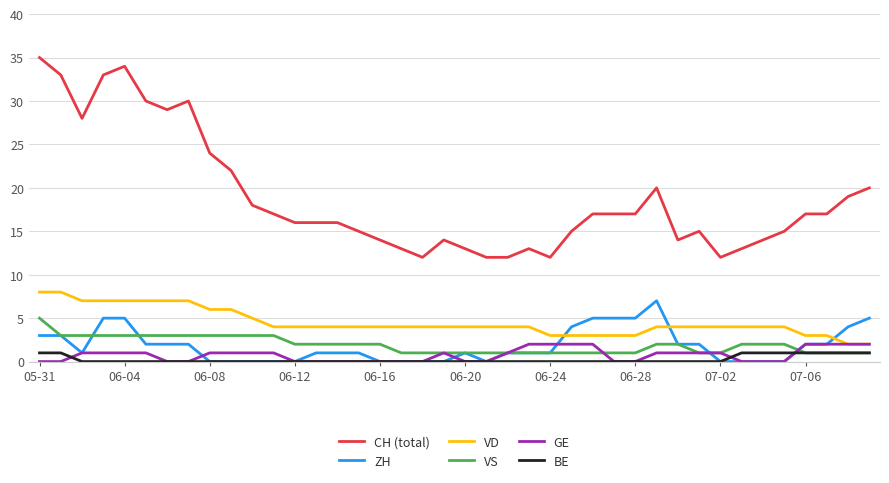

How many lines are shown in the chart?

6